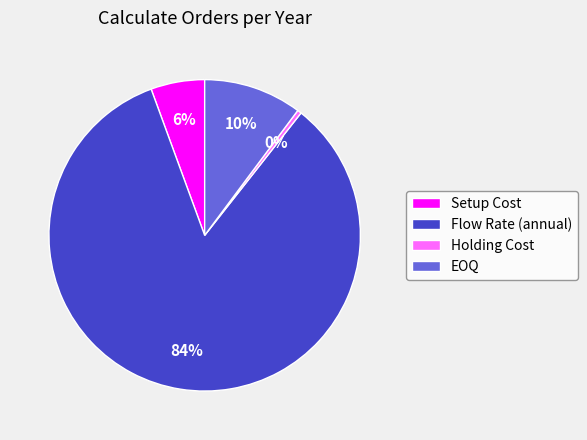

Which category has the smallest portion of the pie?

Holding Cost